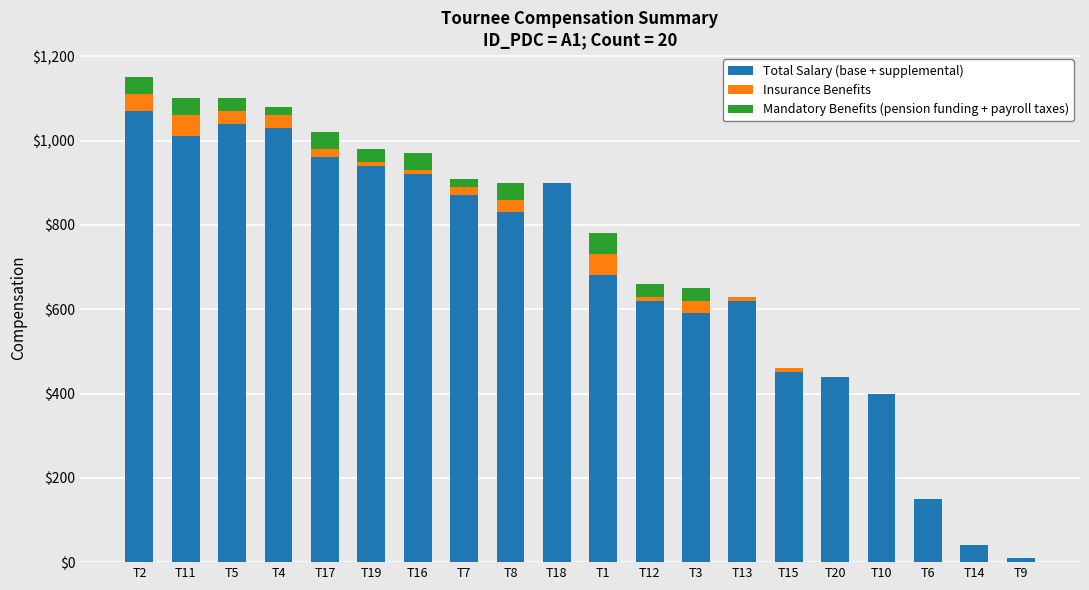

Where is Total Salary (base + supplemental) nearest to the value 540?

T3